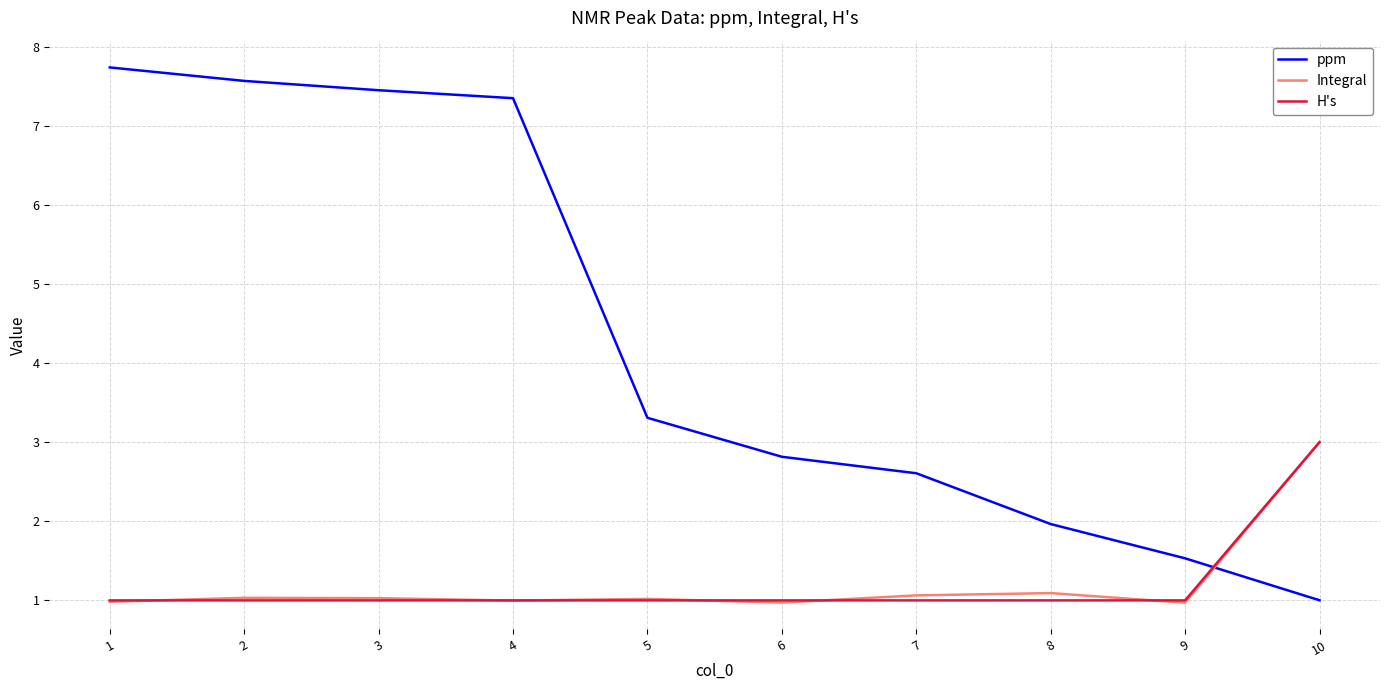

What is the difference between the second highest and minimum values in the ppm series?

6.6